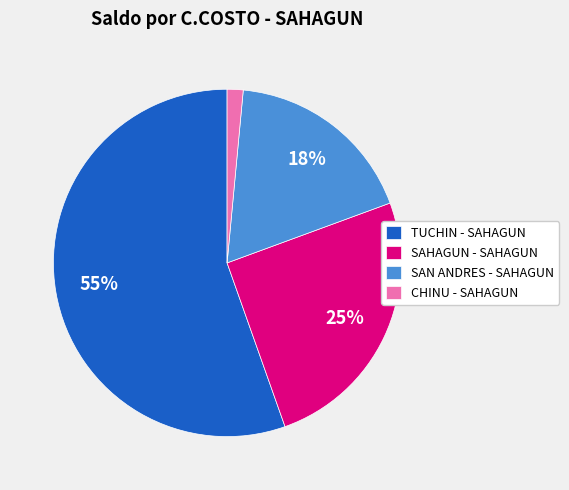

Rank the categories by value from lowest to highest.

CHINU - SAHAGUN, SAN ANDRES - SAHAGUN, SAHAGUN - SAHAGUN, TUCHIN - SAHAGUN